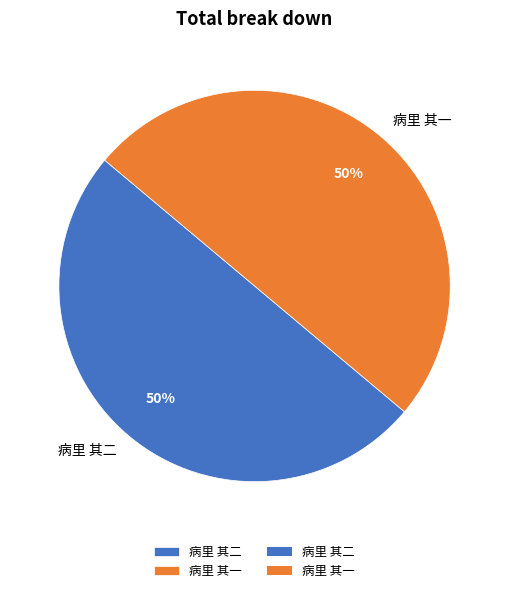

To the nearest percent, what portion does 病里 其一 represent?

50%